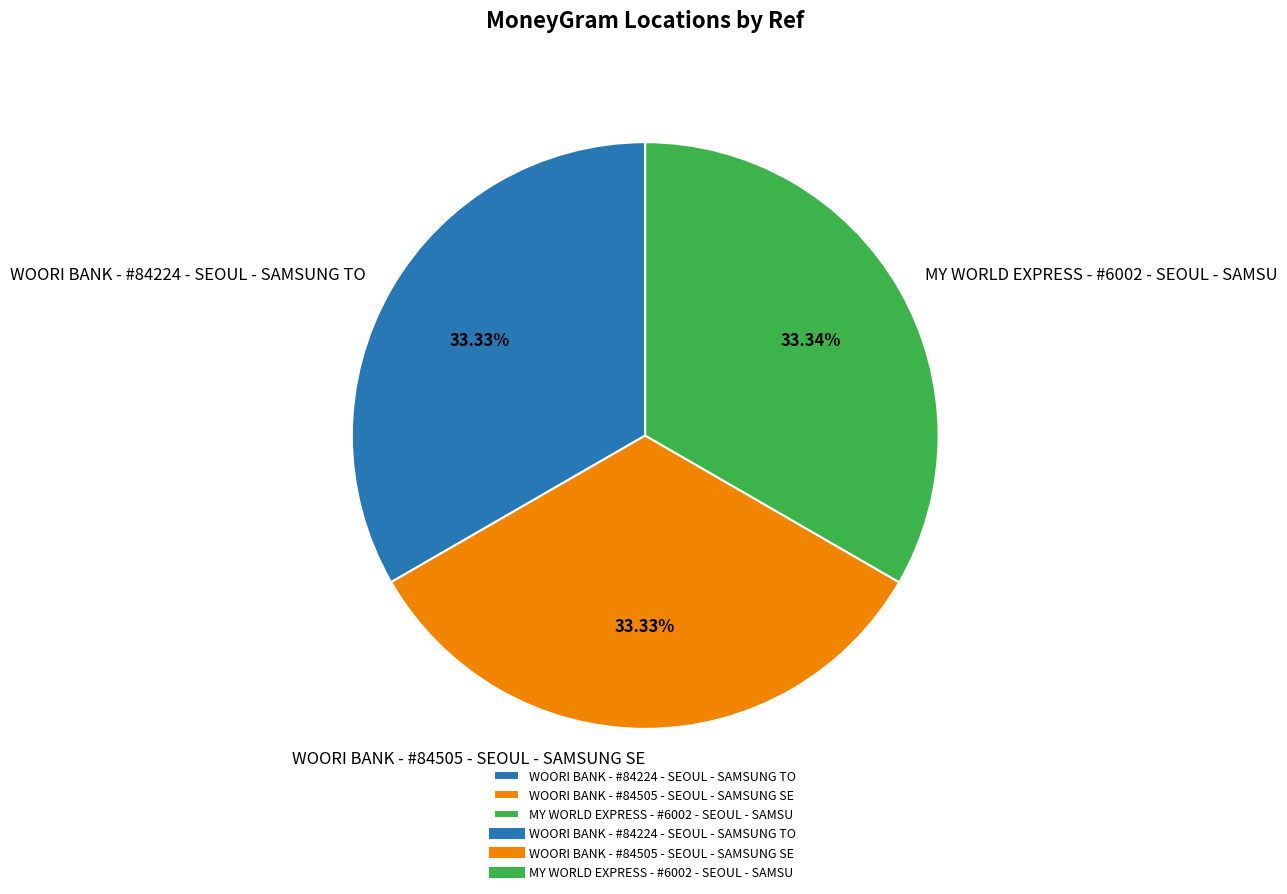

How many segments does this pie chart have?

3